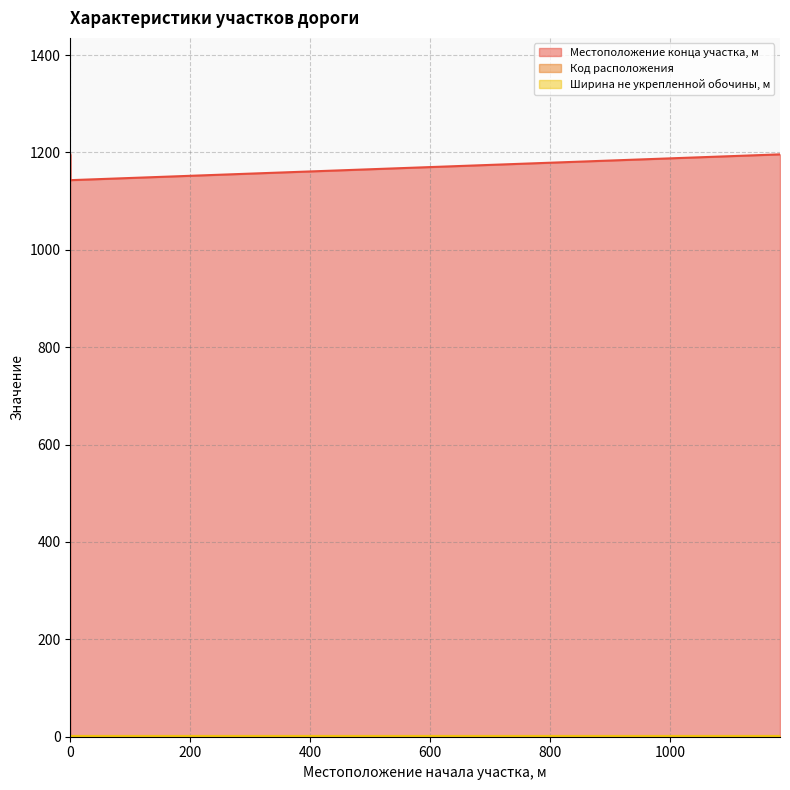

Which series has the largest total across all categories?

Местоположение конца участка, м